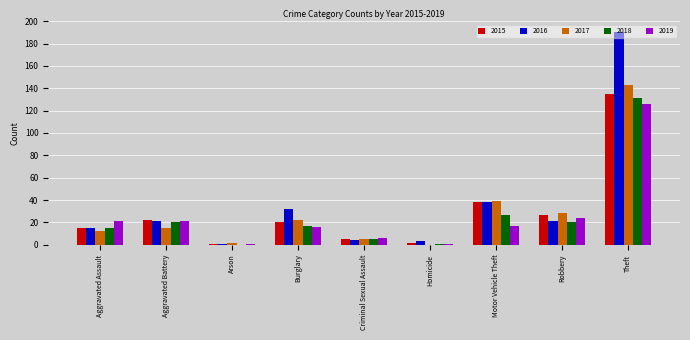

What is the total value across all series at Homicide?

7